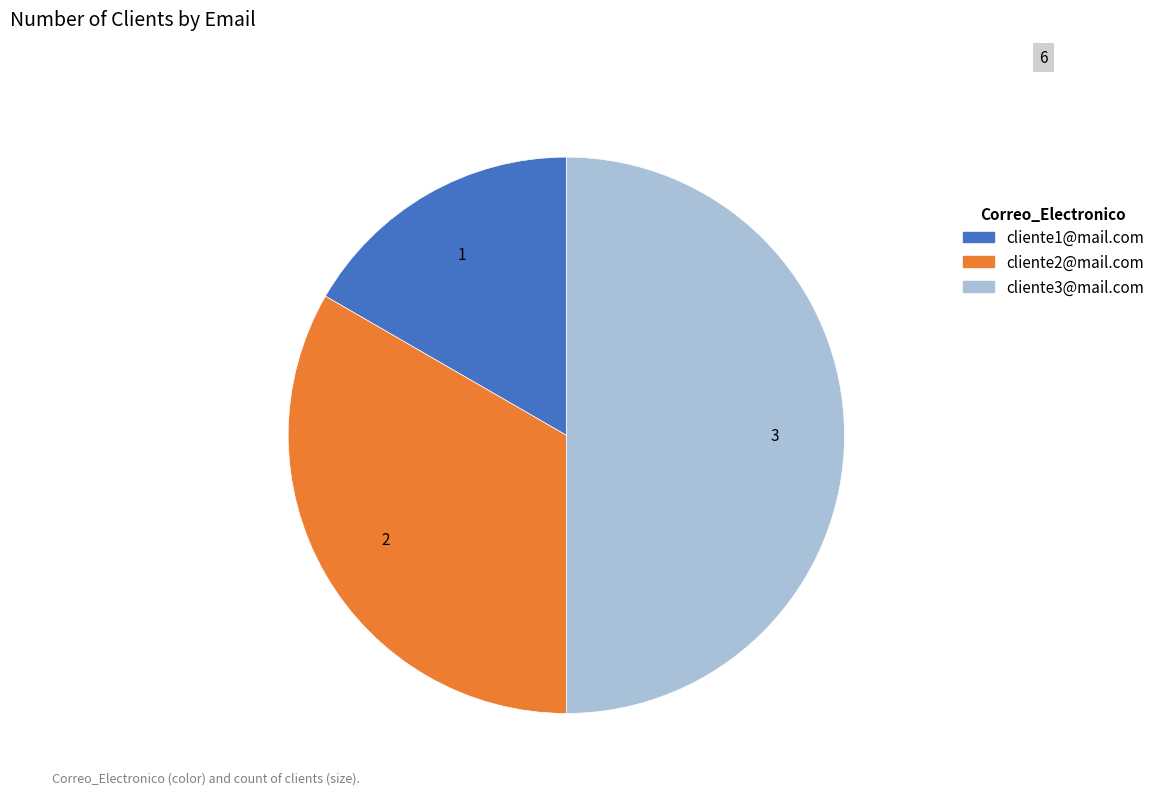

Rank the categories by value from highest to lowest.

cliente3@mail.com, cliente2@mail.com, cliente1@mail.com